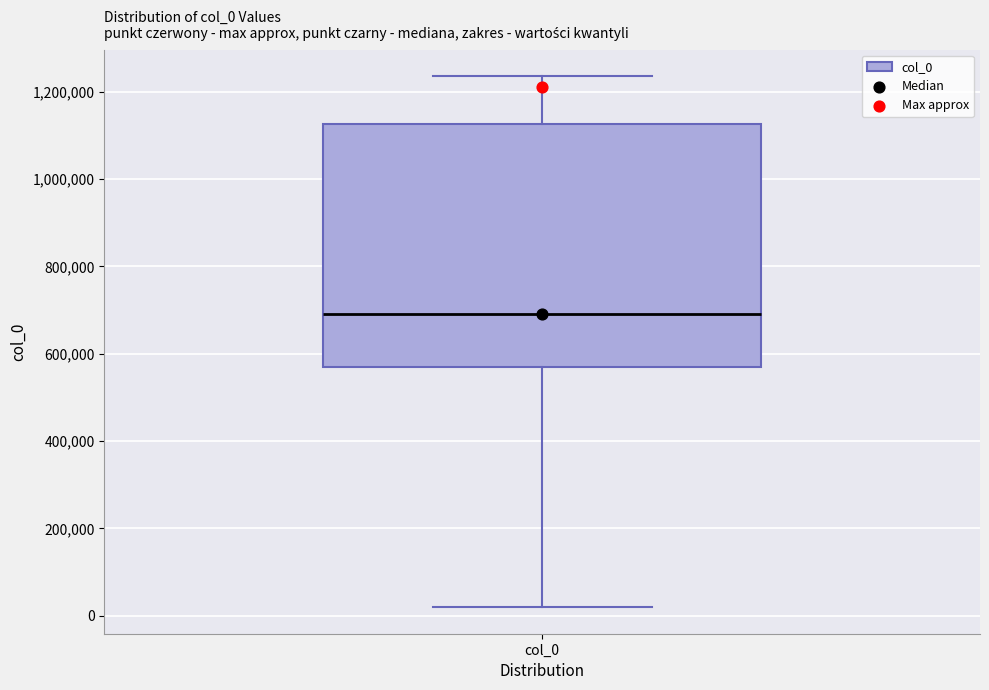

Transcribe this box plot: give where the median line is, the range the box spans, and where the two whiskers end, as read against the y-axis. The values are not printed on the chart, so give them approximately, as read against the axis.

median 700000, box 580000 to 1120000, whiskers 20000 to 1240000